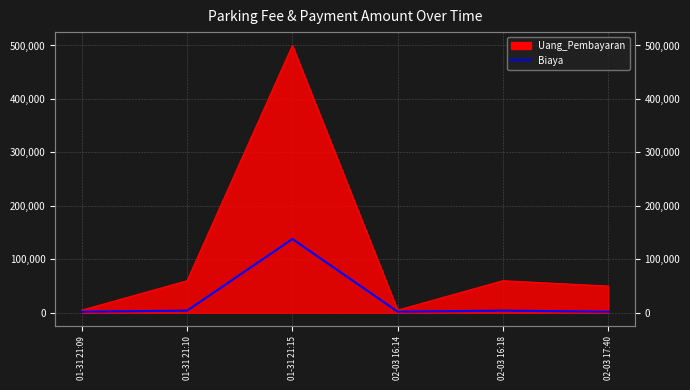

True or false: there are more than 2 points higher than both neighbors.

False